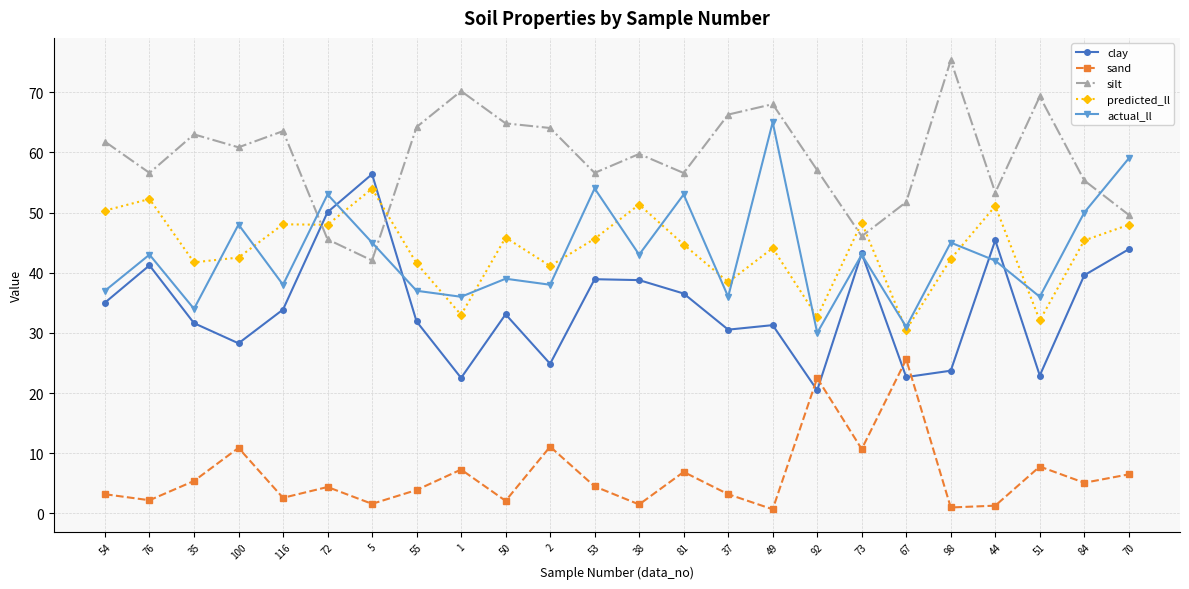

Between 54 and 73, which series saw the biggest shift?

silt